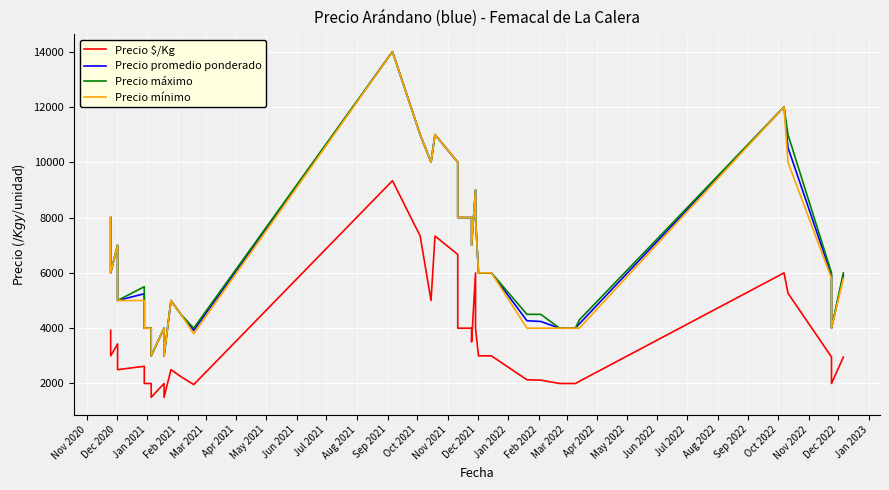

What is the difference between the maximum and minimum values in the Precio mínimo series?

11000